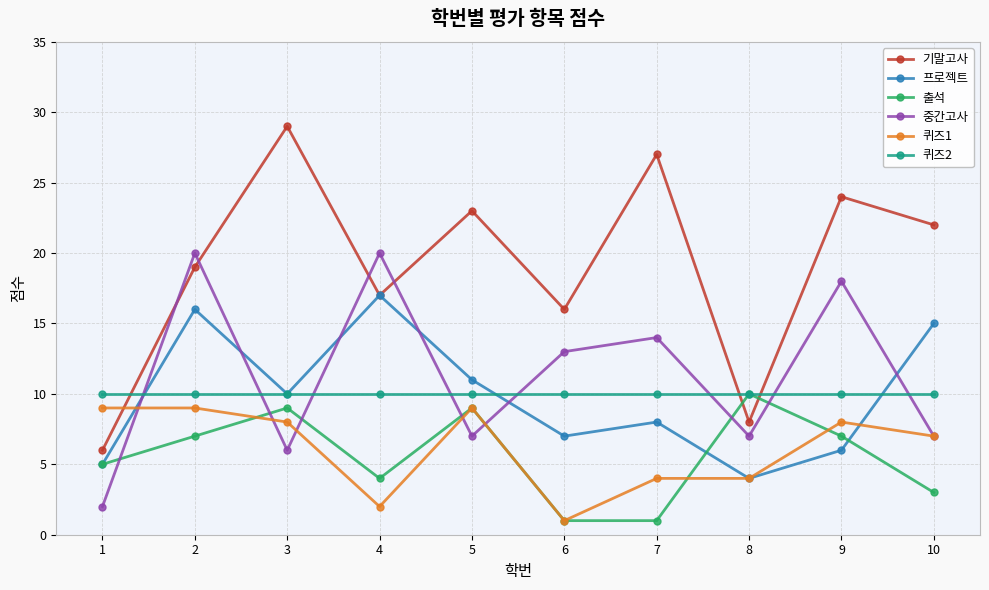

Between which two adjacent categories do 기말고사 and 퀴즈2 first intersect?

1 and 2